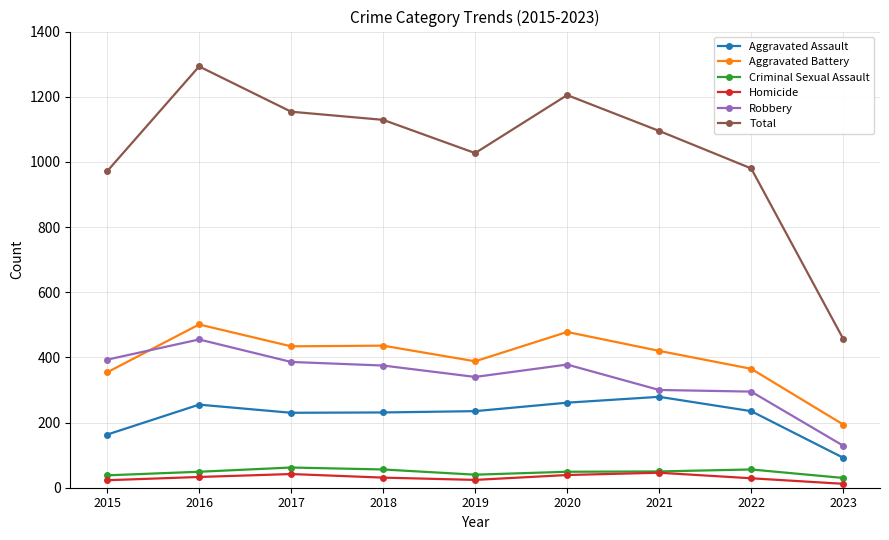

What is the average value of the Total series?

1035